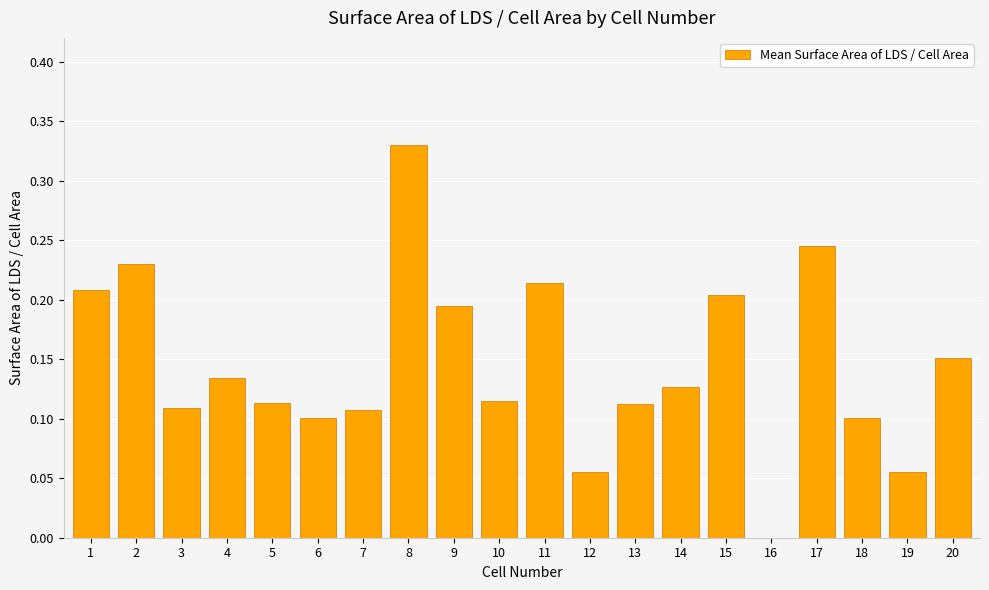

The chart shows a value of 0.1 at 5. True or false?

True